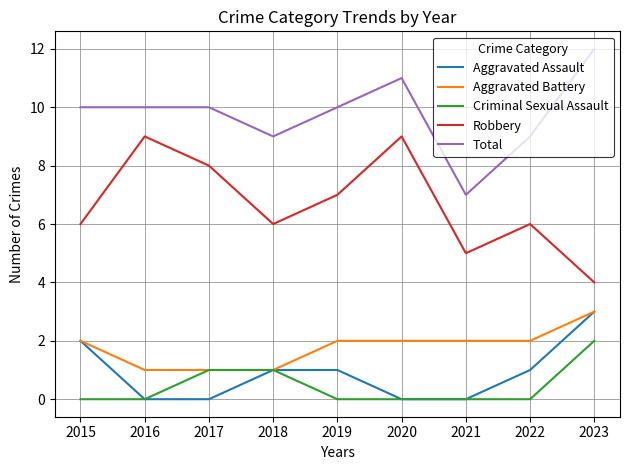

True or false: Aggravated Battery and Robbery intersect in this chart.

False